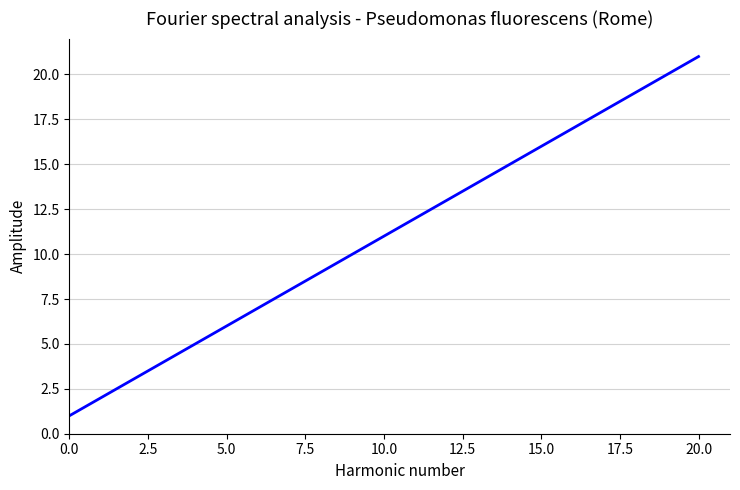

What is the difference between the maximum and minimum values?

20